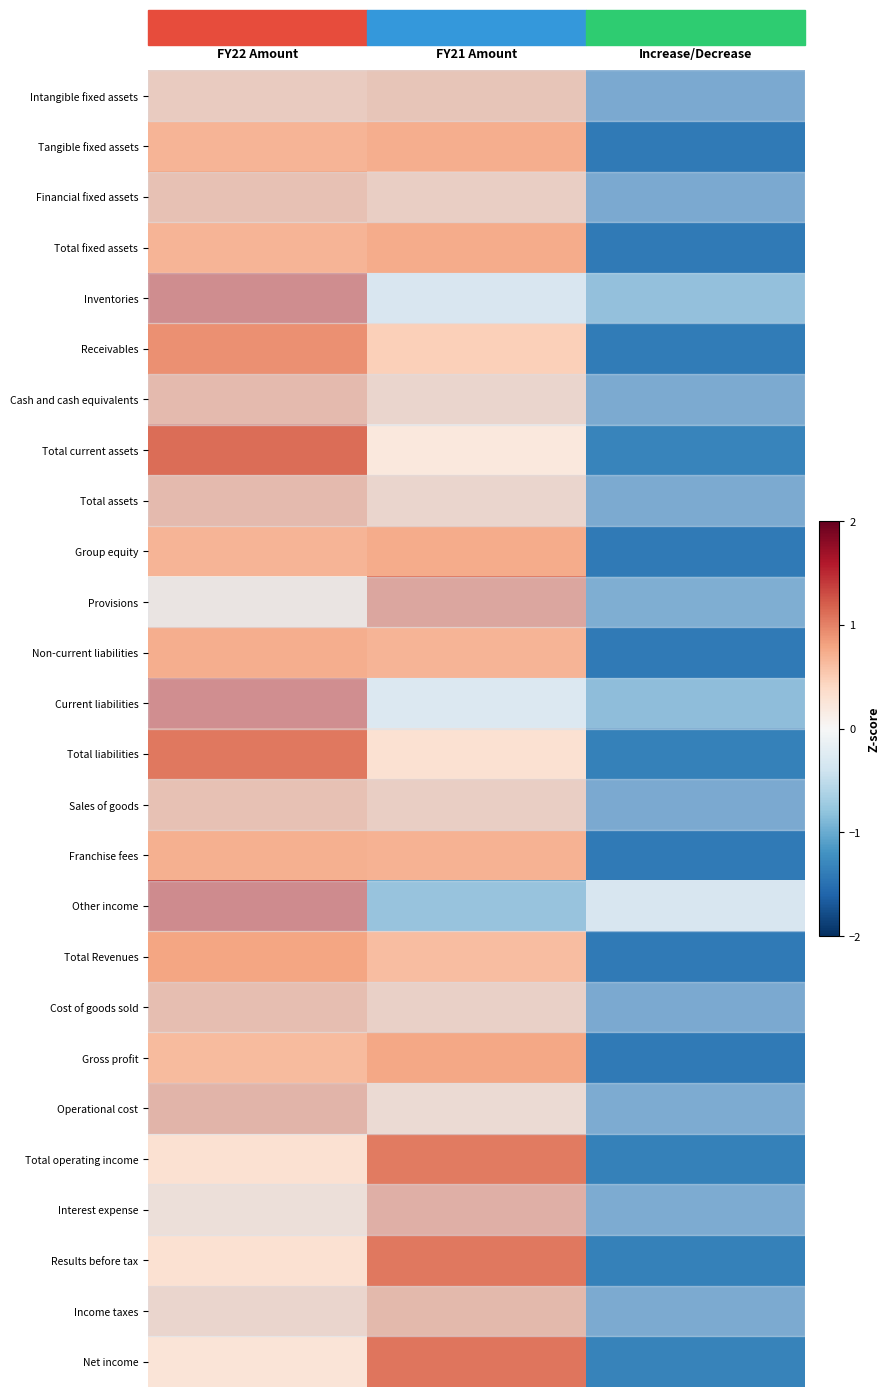

Which has a higher value, FY21 Amount or FY22 Amount?

FY21 Amount